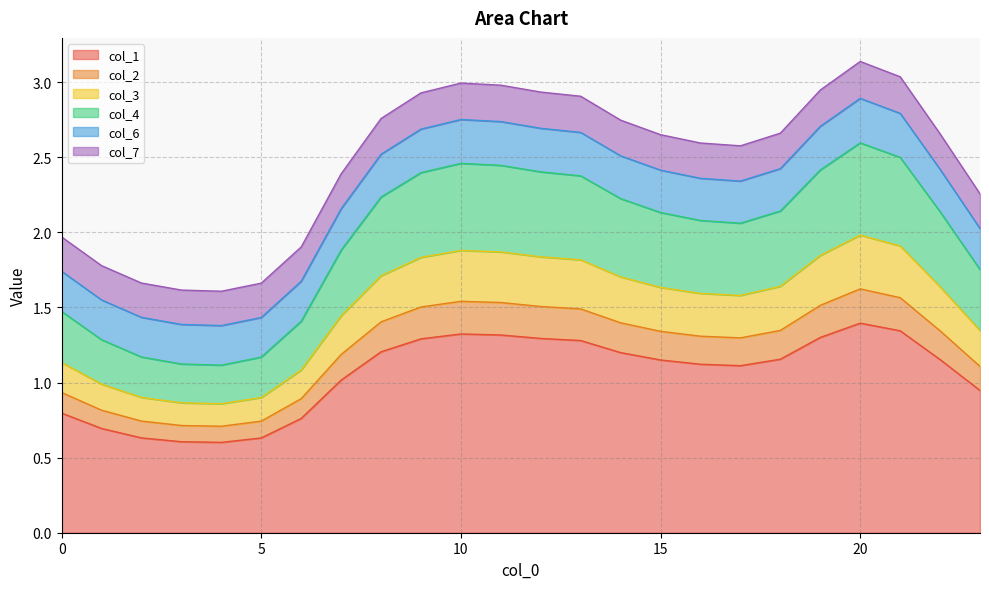

Which category has the highest value in the col_1 series?

20